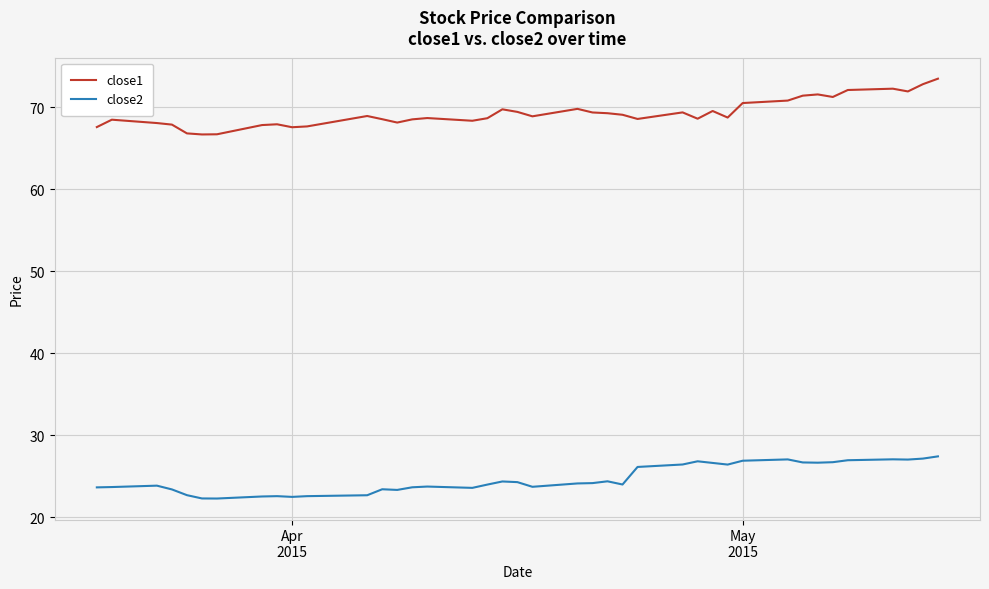

True or false: close1 and close2 cross at least once.

False